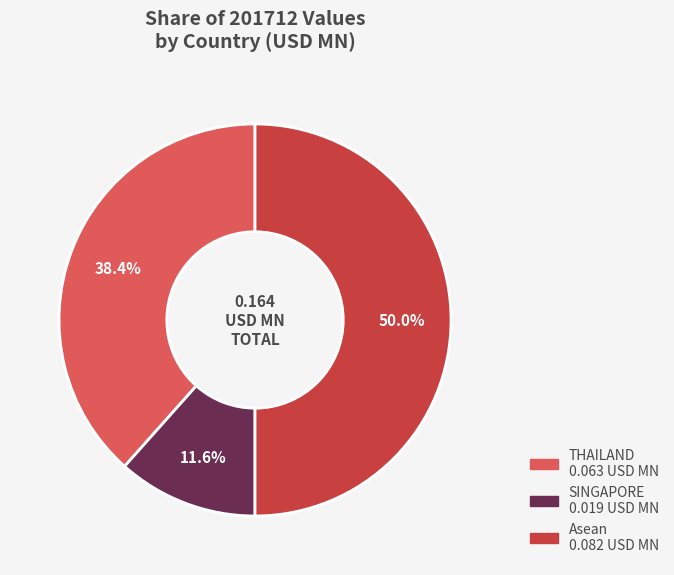

What portion of the pie excludes Asean?

50.0%